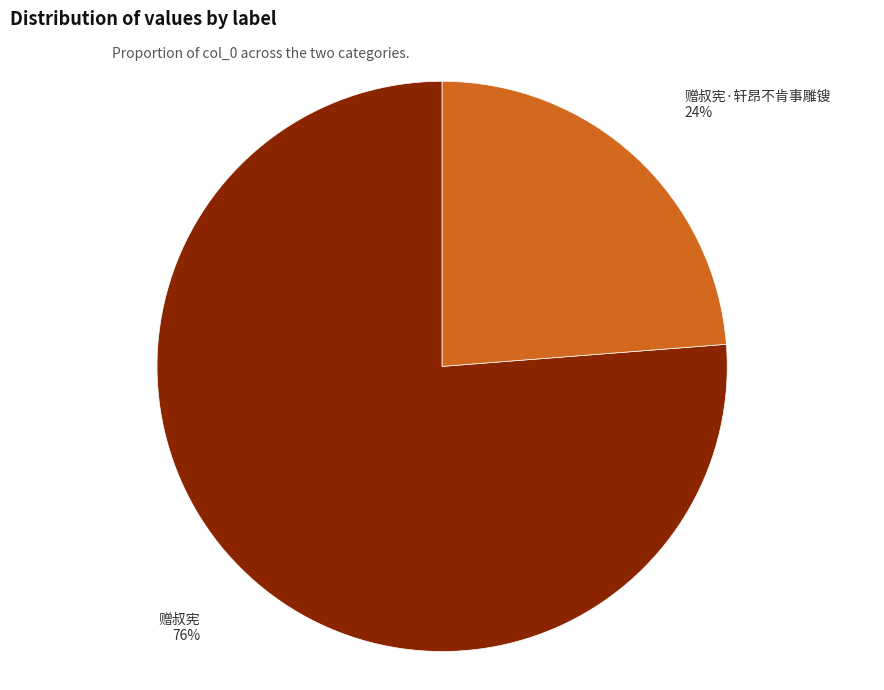

Does 赠叔宪 represent more than half of the total?

Yes